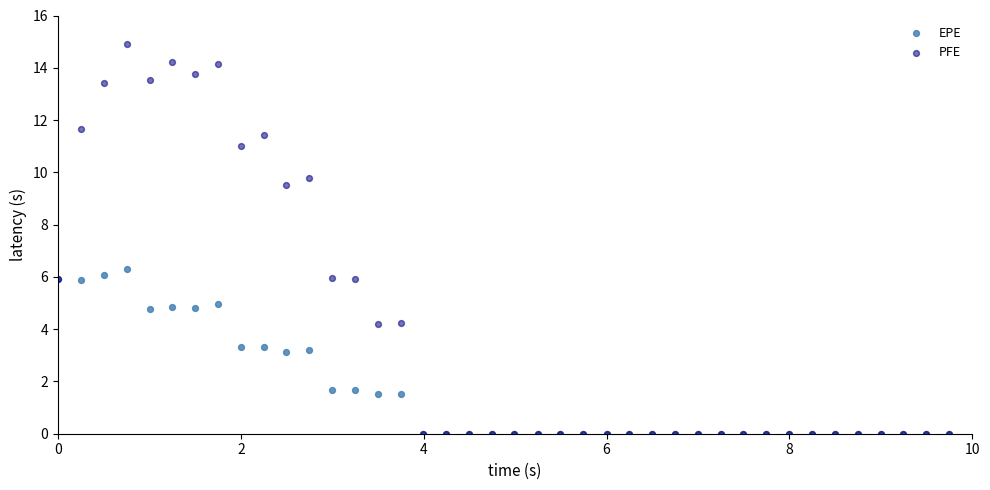

In the PFE series, what Y value is closest to 7?

6.0